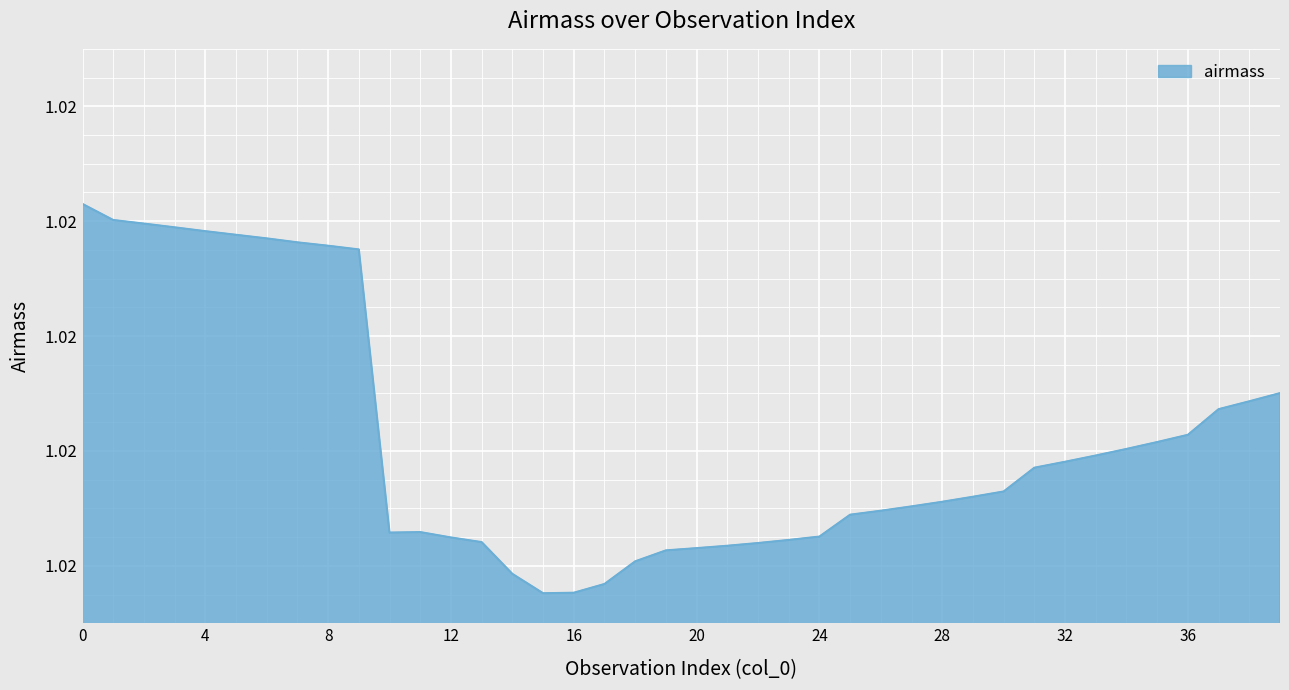

Does the chart display data point markers on the line(s)?

No